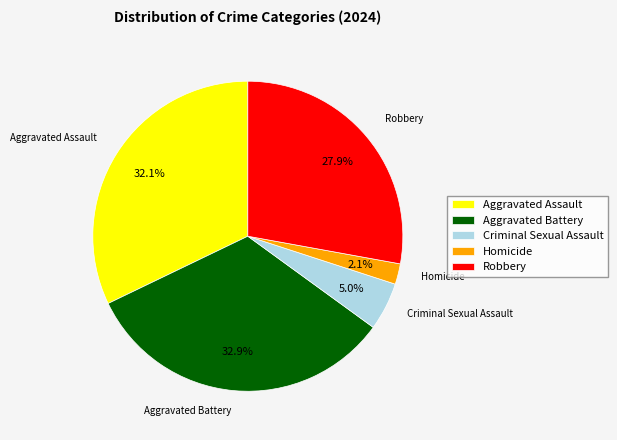

What is the ratio of the value at Aggravated Battery to the value at Criminal Sexual Assault?

6.6